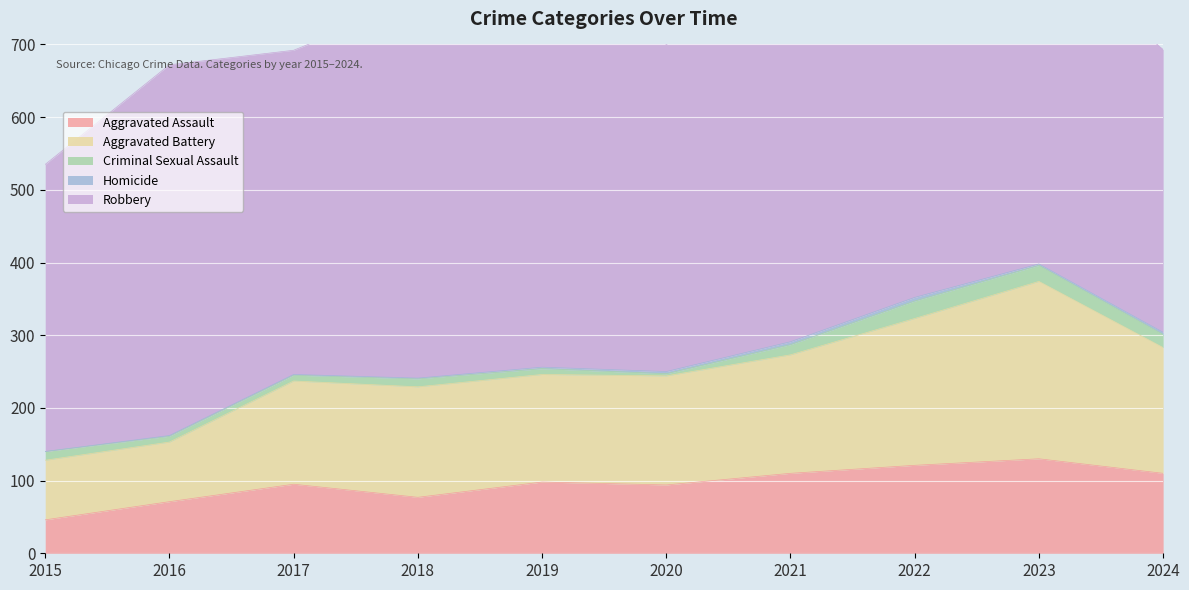

Between 2020 and 2021, which series saw the biggest shift?

Robbery